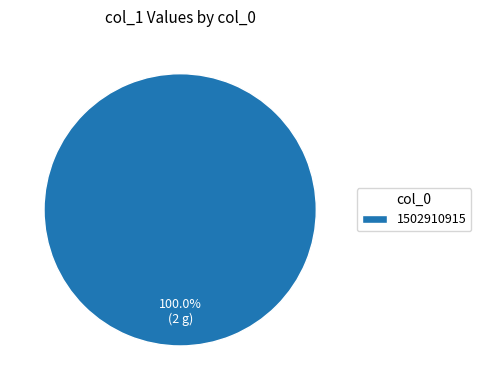

Which category accounts for the majority?

1502910915